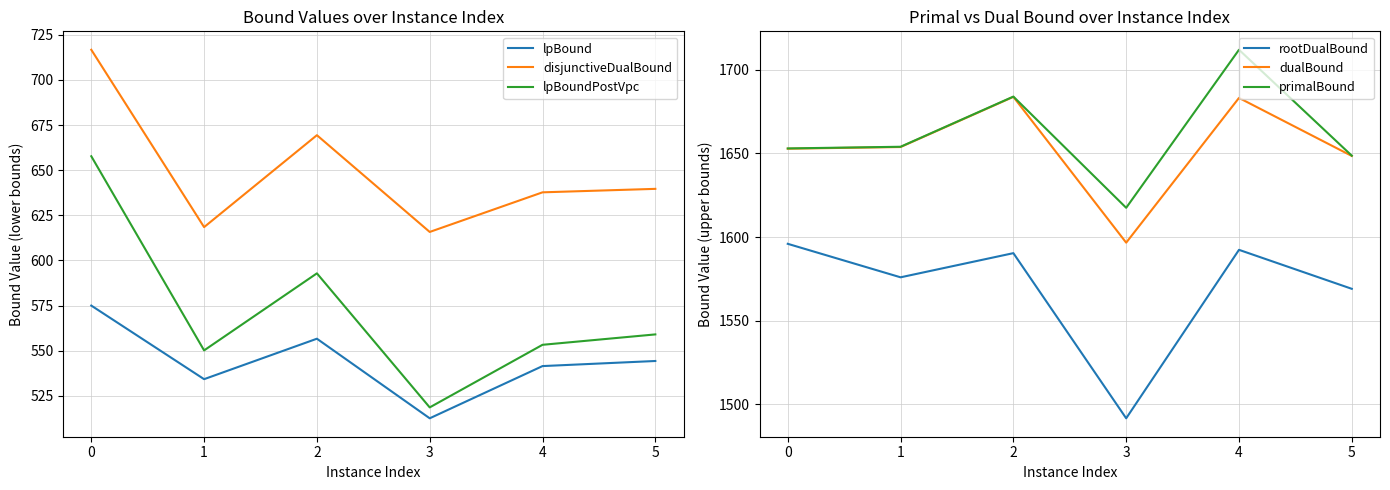

Is it true that disjunctiveDualBound equals 267.5 at 3?

False